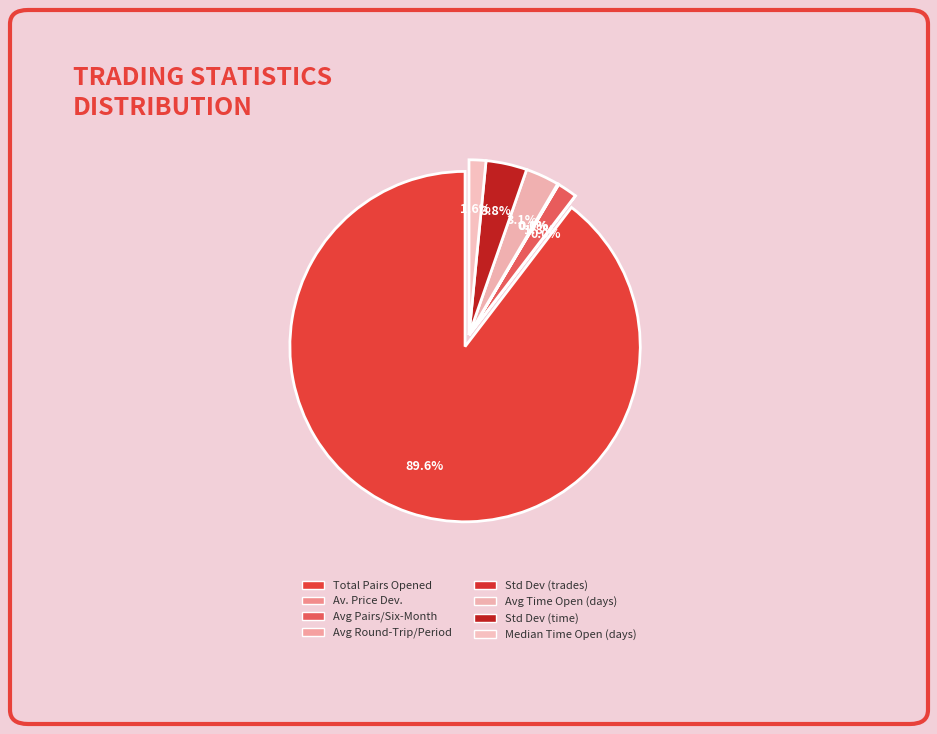

To the nearest percent, what is the combined percentage of Average_number_of_pairs_opened_per_six and Total_number_of_pairs_opened?

91%